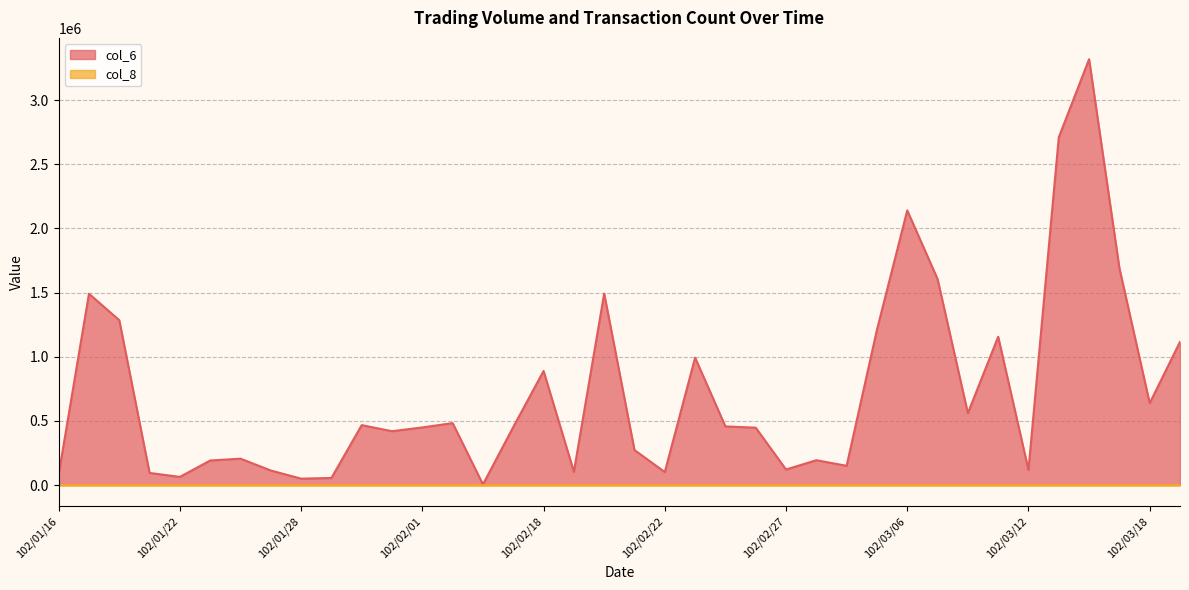

Does the chart display data point markers on the line(s)?

No